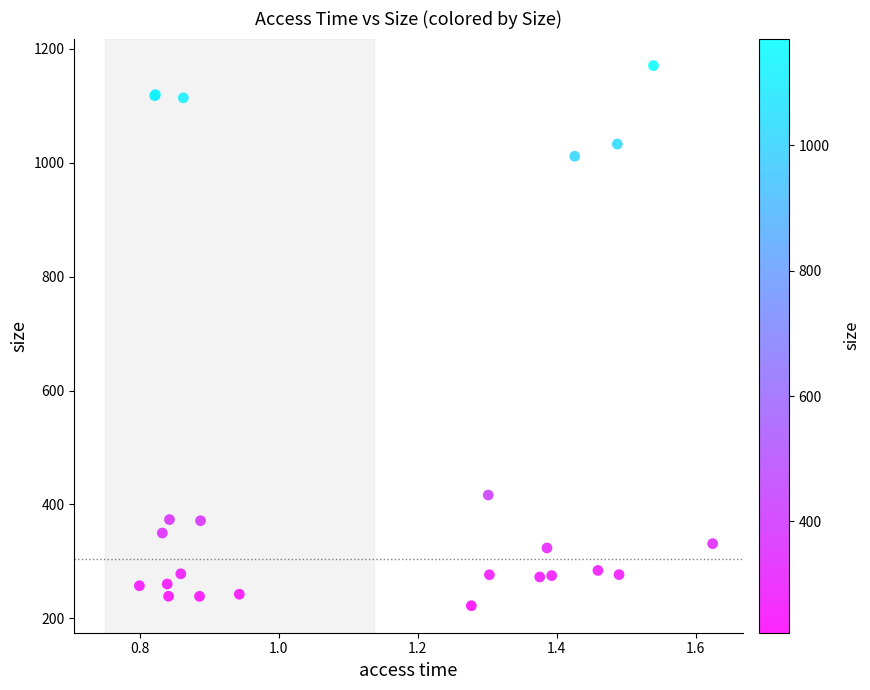

What Y value in the scatter plot is closest to 696?

416.6